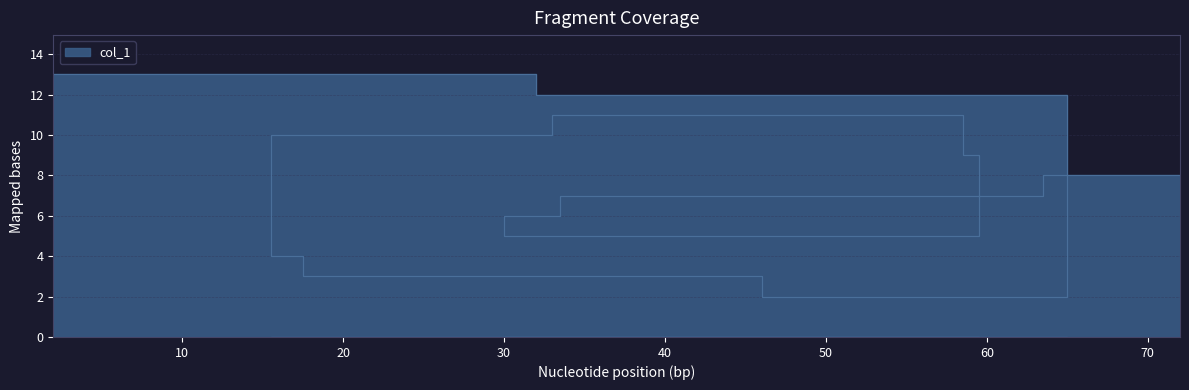

What is the difference between the maximum and minimum values?

11